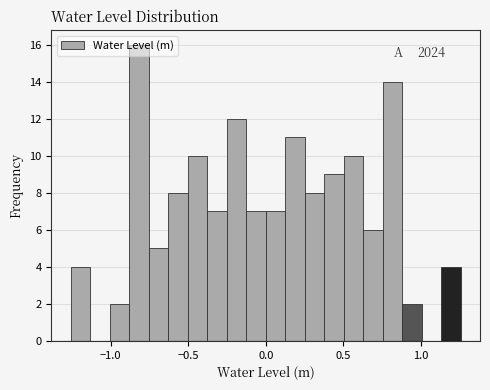

Read against the x-axis, roughly where is the centre of the tallest bar?

-0.80